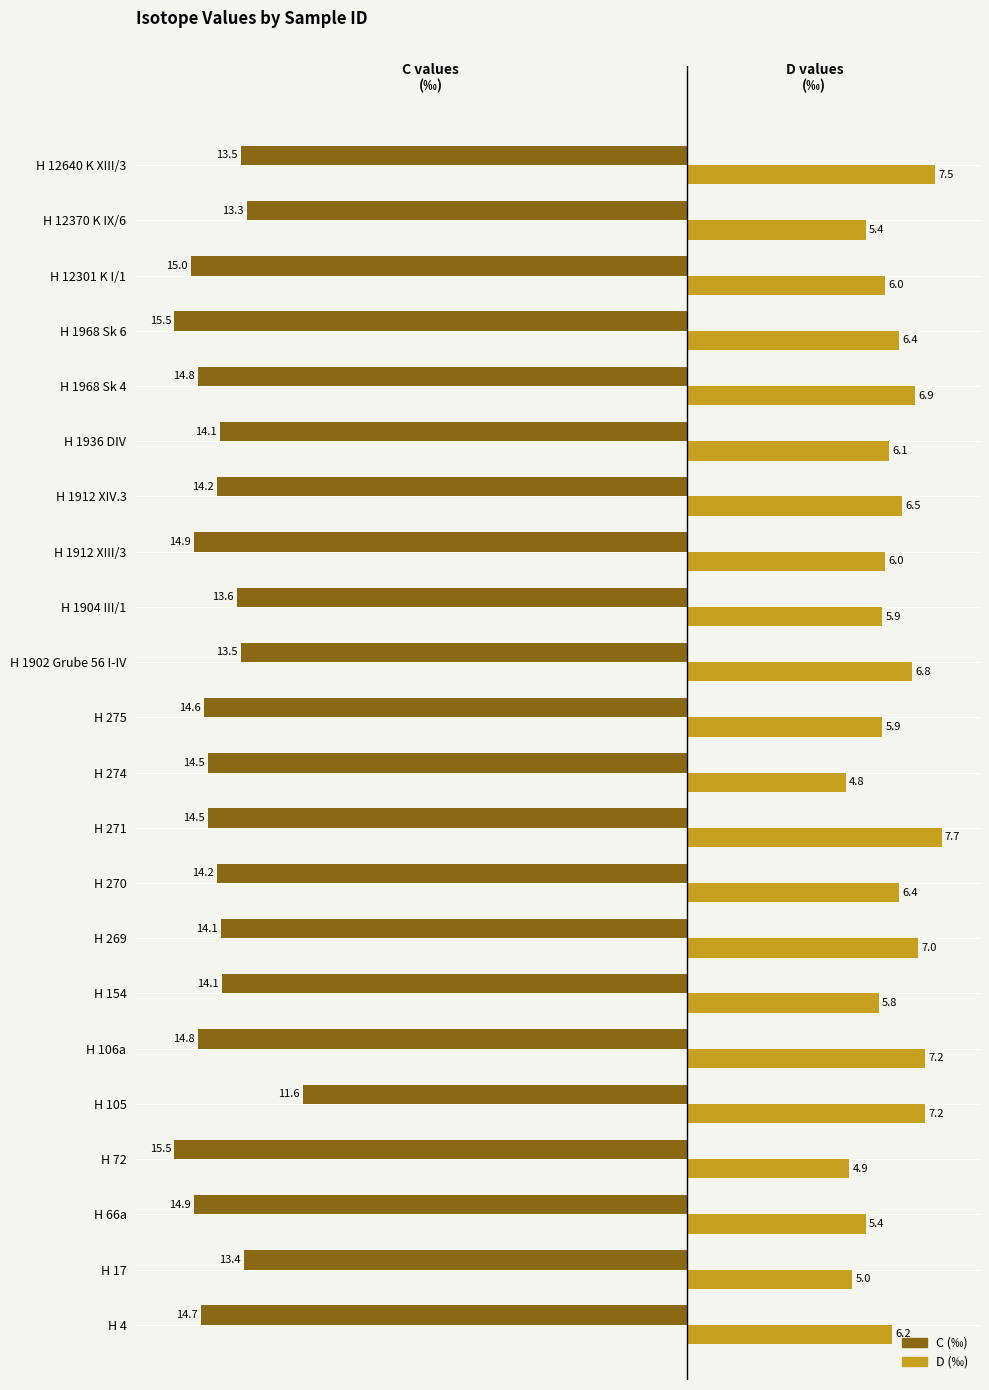

How many series are shown in this chart?

2